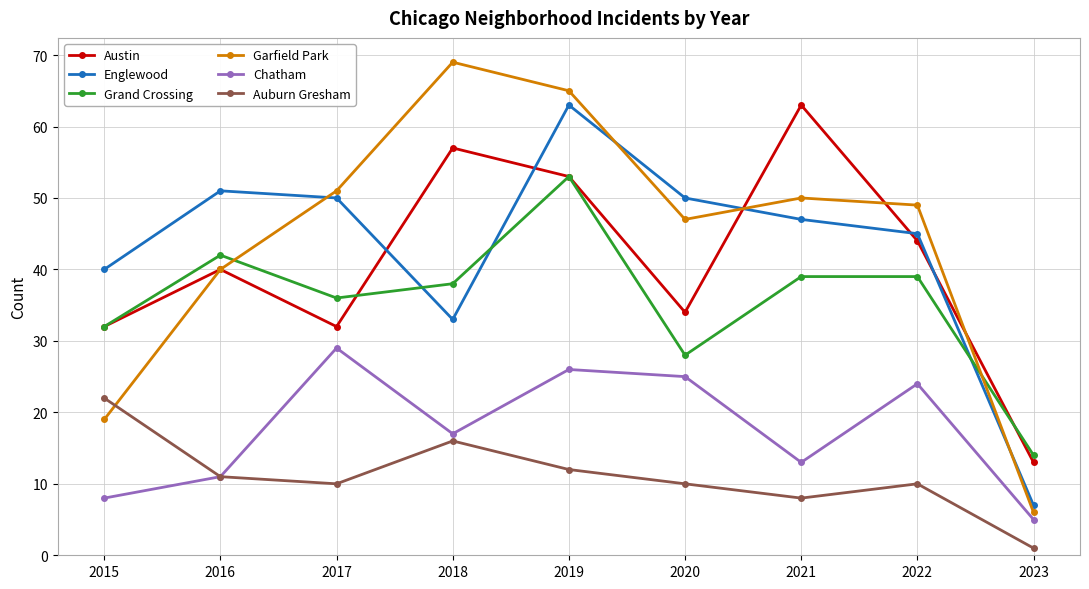

At which label does Chatham reach its peak?

2017